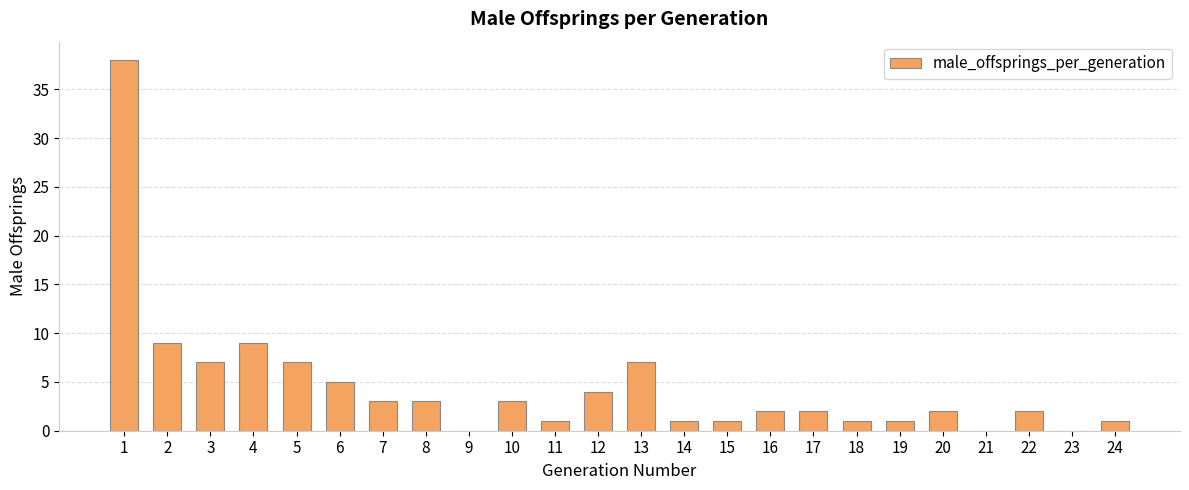

What is the sum of all values?

109